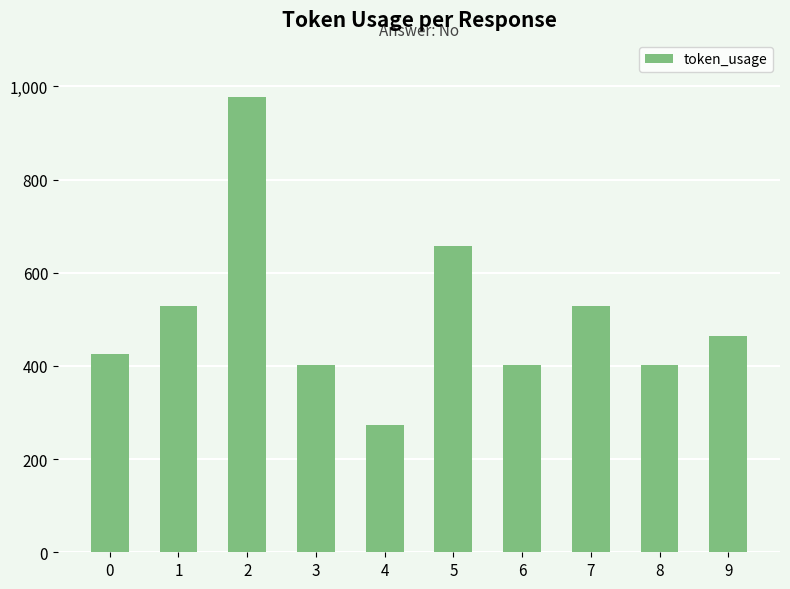

The value at 8 is 401. True or false?

True